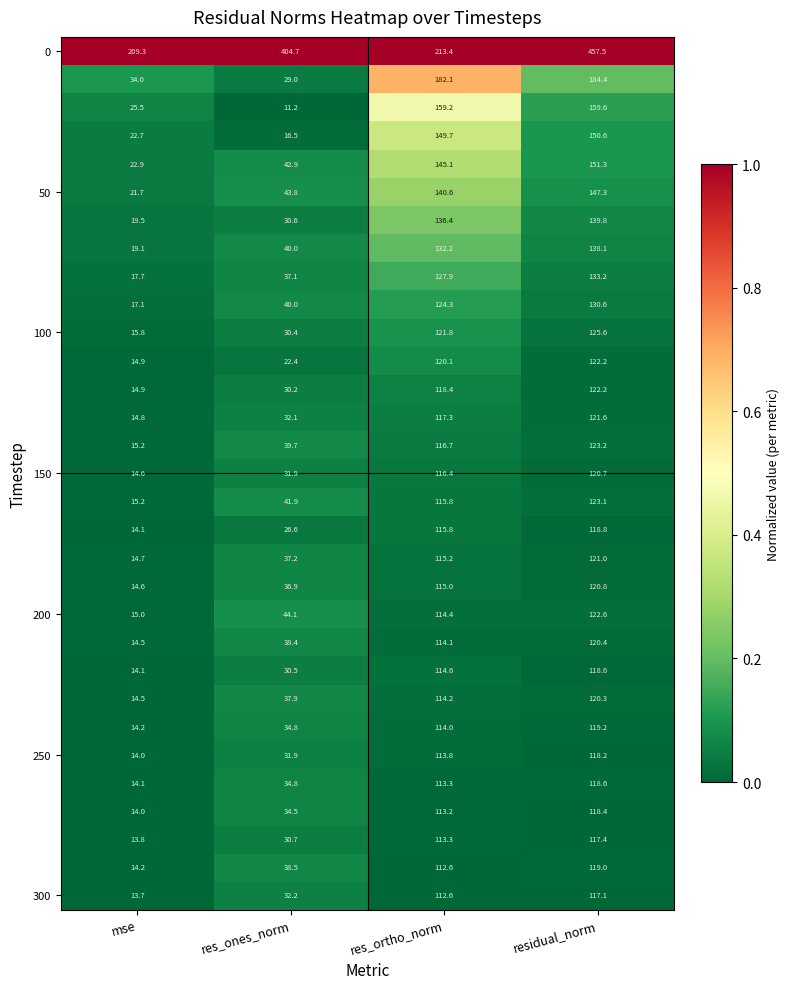

Which category has the lowest value across all series?

res_ones_norm